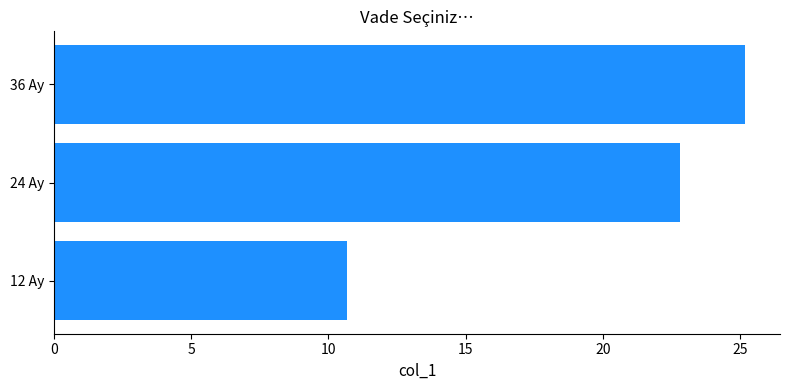

Reading top to bottom, list all the values displayed in this chart.

36 Ay=25.2	24 Ay=22.8	12 Ay=10.7